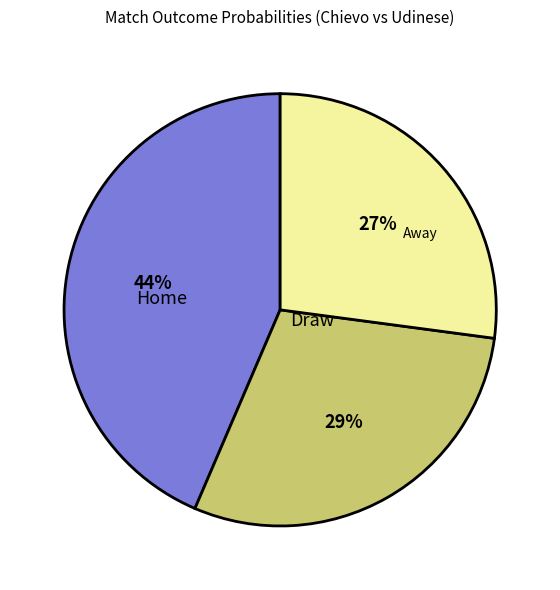

Which category has the biggest portion of the pie?

Home